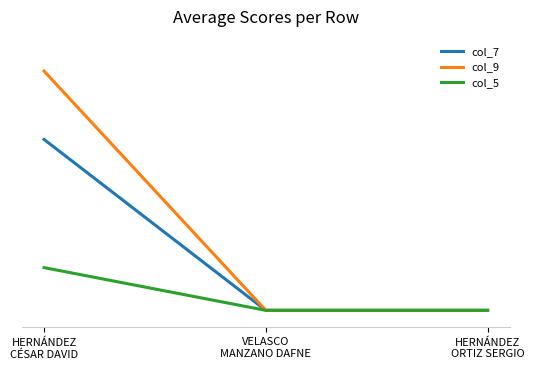

Does the chart have visible grid lines?

No